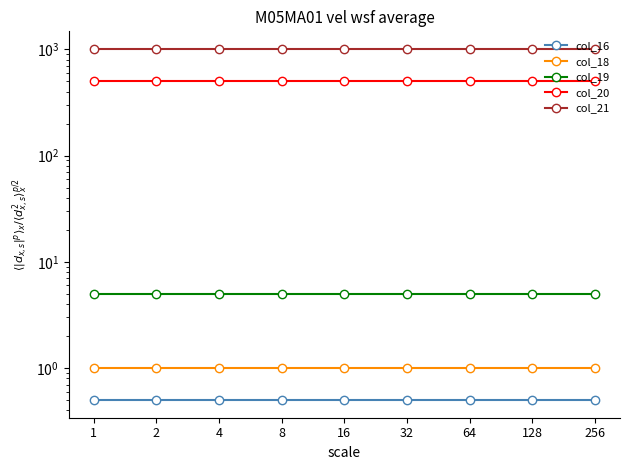

At which category is the sum across all series the highest?

256